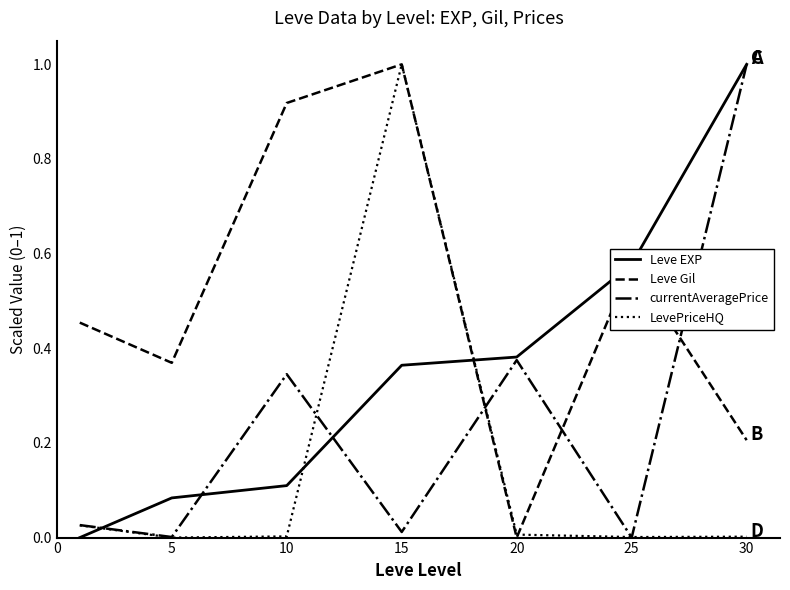

What are all the series names shown in the legend?

Leve EXP, Leve Gil, currentAveragePrice, LevePriceHQ